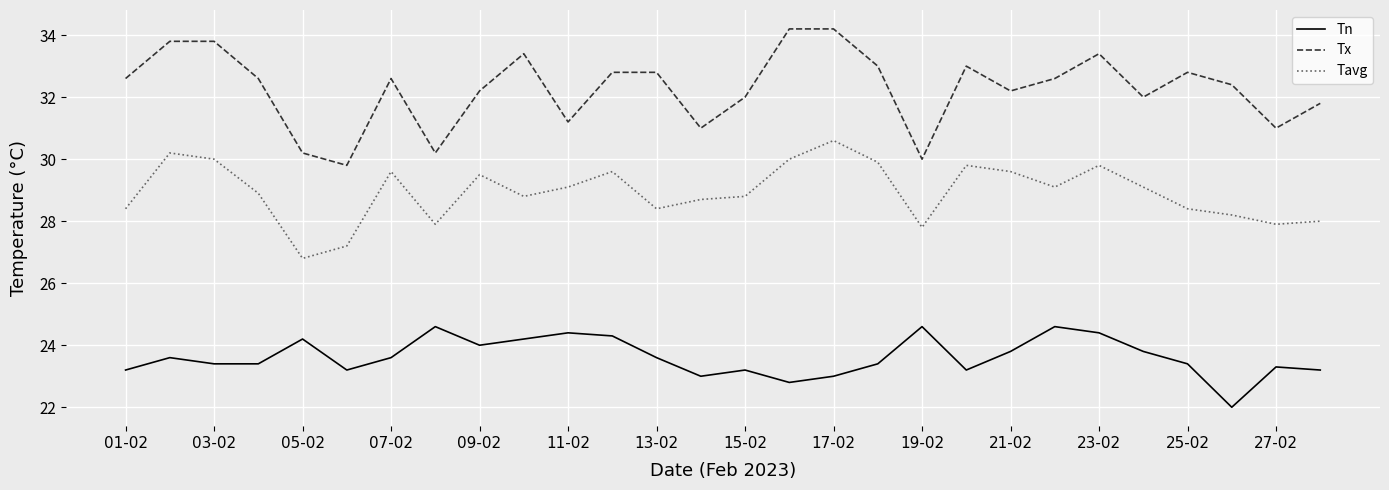

What is the difference between the maximum and minimum values in the Tn series?

2.6